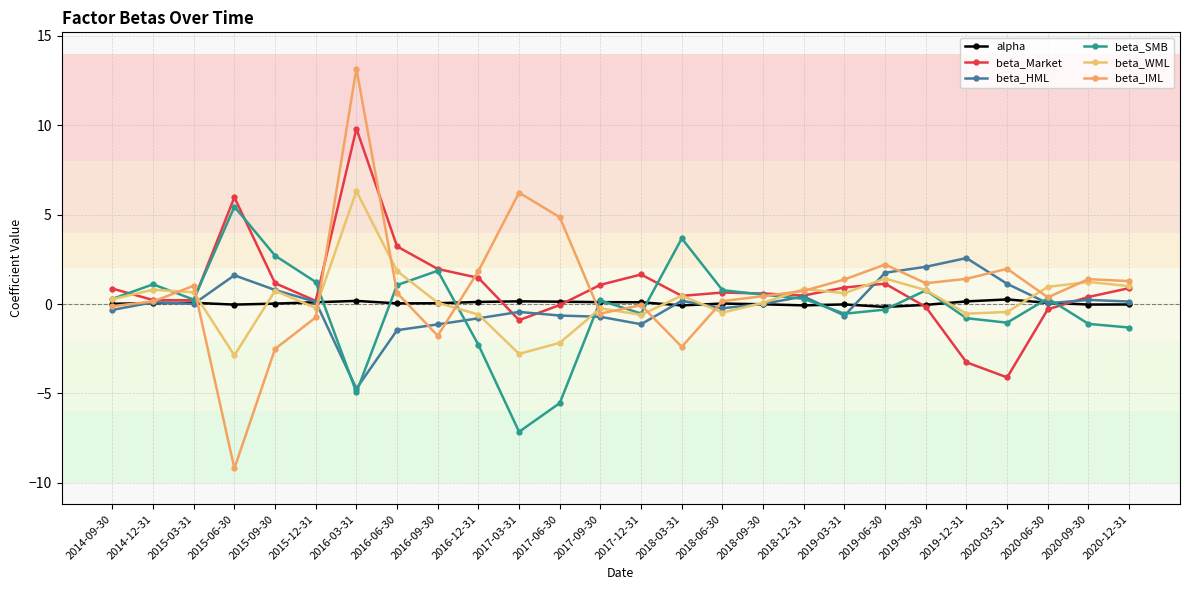

Reading left to right, extract all data points from this chart.

alpha: 0.0	0.1	0.1	-0.0	0.0	0.1	0.2	0.0	0.0	0.1	0.2	0.1	0.1	0.1	-0.1	0.0	-0.0	-0.1	-0.0	-0.2	-0.0	0.1	0.3	0.1	-0.0	-0.0
beta_Market: 0.9	0.2	0.2	6.0	1.2	0.2	9.8	3.2	2.0	1.5	-0.9	-0.1	1.1	1.7	0.5	0.6	0.6	0.5	0.9	1.1	-0.2	-3.3	-4.1	-0.3	0.4	0.9
beta_HML: -0.3	0.1	0.0	1.6	0.8	0.1	-4.7	-1.5	-1.1	-0.8	-0.4	-0.6	-0.7	-1.1	0.2	-0.2	0.0	0.4	-0.6	1.8	2.1	2.6	1.1	0.0	0.2	0.1
beta_SMB: 0.3	1.1	0.2	5.4	2.7	1.2	-4.9	1.1	1.9	-2.3	-7.1	-5.5	0.2	-0.5	3.7	0.8	0.5	0.3	-0.5	-0.3	0.8	-0.8	-1.0	0.3	-1.1	-1.3
beta_WML: 0.3	0.8	0.7	-2.9	0.7	-0.2	6.3	1.8	0.1	-0.6	-2.8	-2.2	-0.2	-0.6	0.5	-0.5	0.1	0.8	0.6	1.4	0.8	-0.5	-0.4	1.0	1.2	1.0
beta_IML: -0.1	0.1	1.0	-9.2	-2.5	-0.7	13.2	0.6	-1.8	1.8	6.2	4.9	-0.5	-0.1	-2.4	0.2	0.4	0.7	1.4	2.2	1.2	1.4	2.0	0.4	1.4	1.3